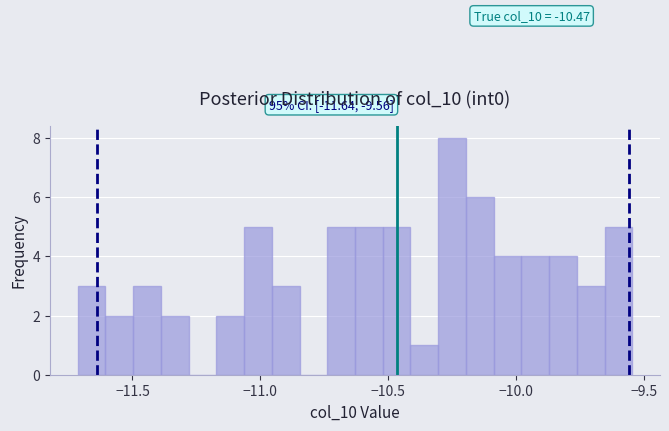

Around what value on the x-axis is the tallest bar? Give the approximate position of its centre, as read against the axis.

-10.25